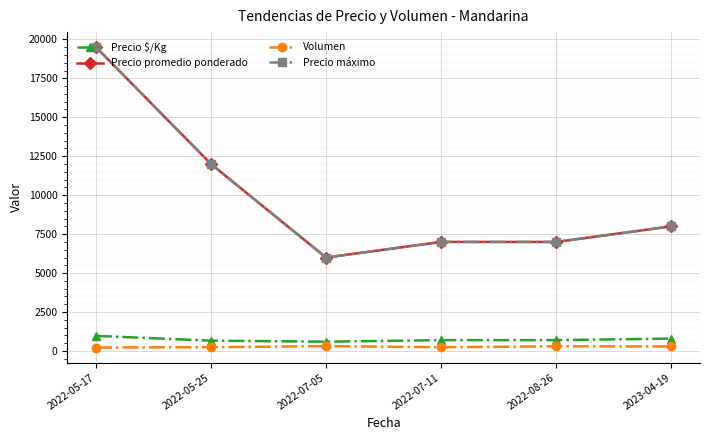

List the labels in order of Precio promedio ponderado value, smallest first.

2022-07-05, 2022-07-11, 2022-08-26, 2023-04-19, 2022-05-25, 2022-05-17